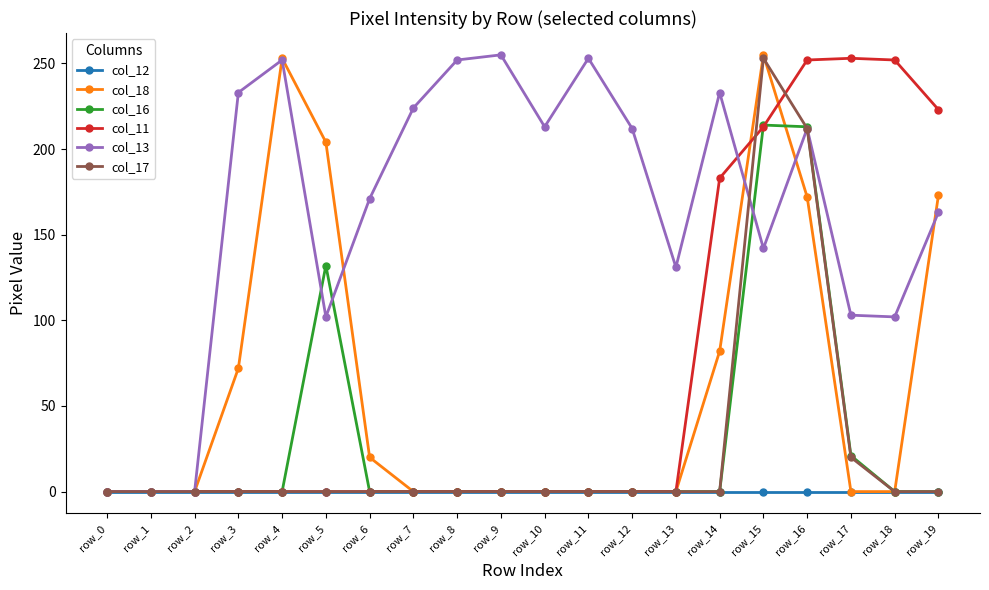

What is the difference between the second highest and minimum values in the col_11 series?

252